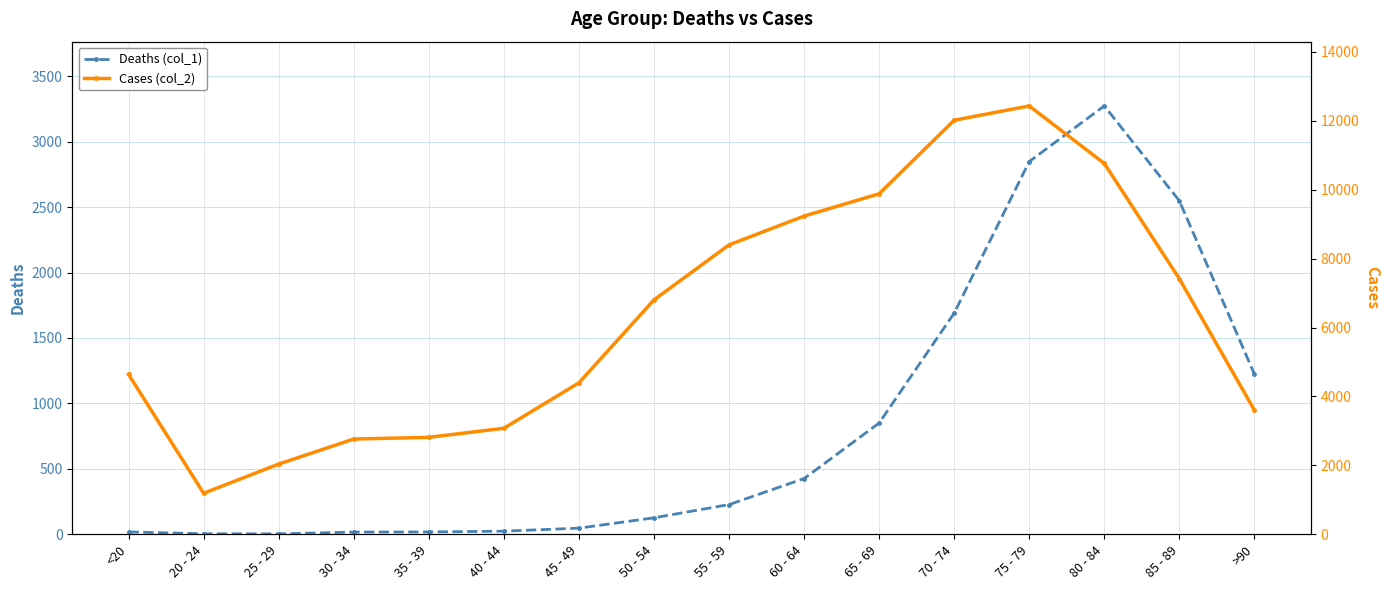

Where is Cases (col_2) nearest to the value 6812?

50 - 54